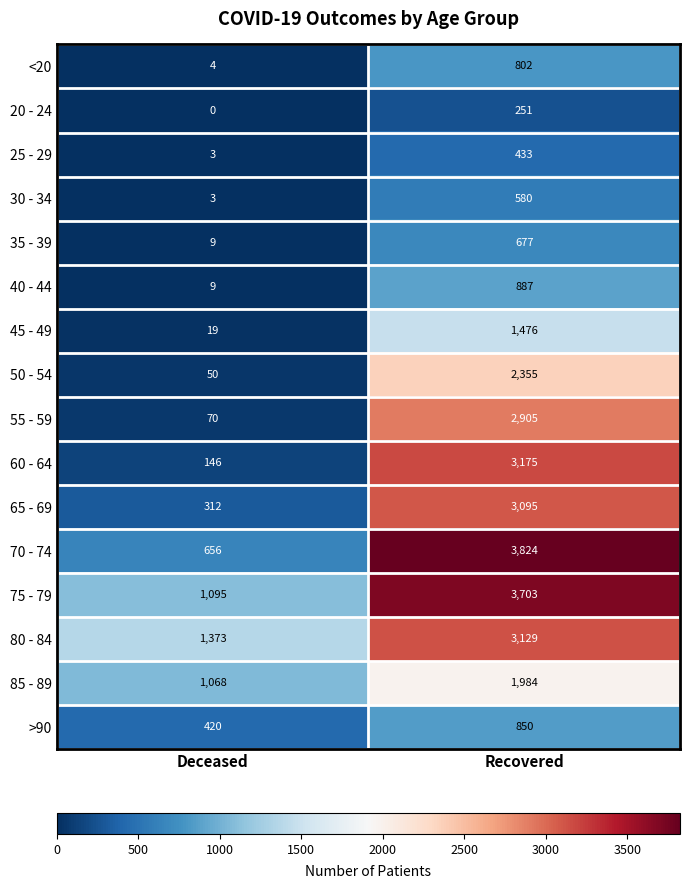

What is the maximum value shown in the chart?

3824